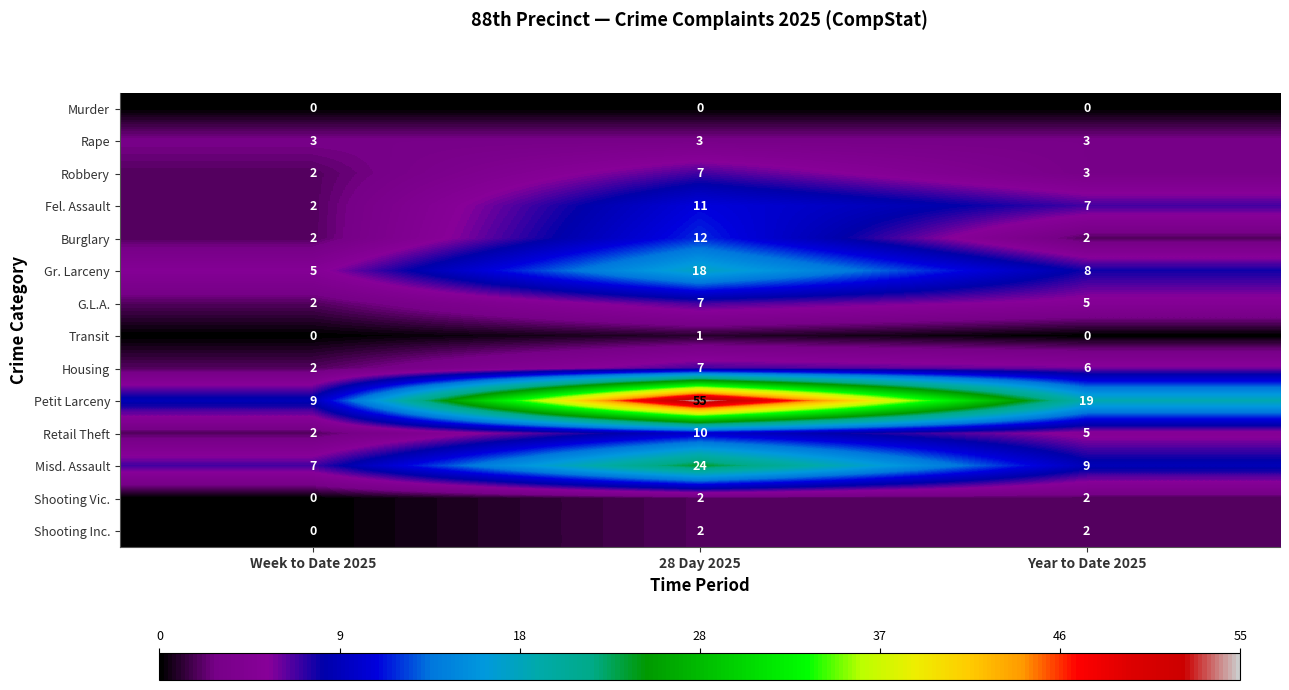

Count the Burglary values in the range 2 to 12.

3